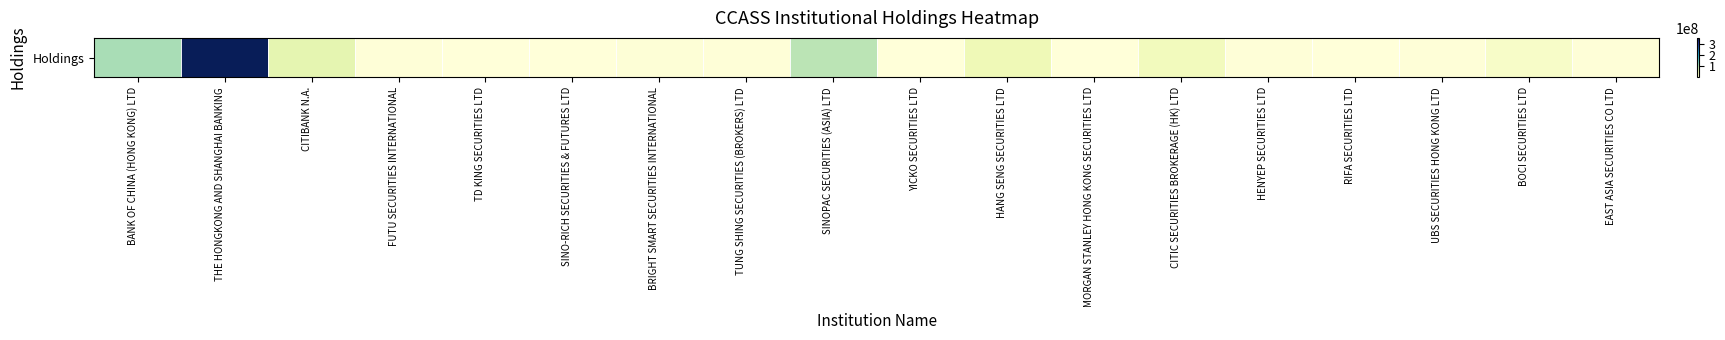

Reading right to left, list all the values displayed in this chart.

EAST ASIA SECURITIES CO LTD=1872205	BOCI SECURITIES LTD=18590744	UBS SECURITIES HONG KONG LTD=1963714	RIFA SECURITIES LTD=133000	HENYEP SECURITIES LTD=2672000	CITIC SECURITIES BROKERAGE (HK) LTD=32170948	MORGAN STANLEY HONG KONG SECURITIES LTD=374000	HANG SENG SECURITIES LTD=39068582	YICKO SECURITIES LTD=748000	SINOPAC SECURITIES (ASIA) LTD=97347009	TUNG SHING SECURITIES (BROKERS) LTD=1792285	BRIGHT SMART SECURITIES INTERNATIONAL=3972600	SINO-RICH SECURITIES & FUTURES LTD=32000	TD KING SECURITIES LTD=187000	FUTU SECURITIES INTERNATIONAL=1944000	CITIBANK N.A.=53296386	THE HONGKONG AND SHANGHAI BANKING=358296160	BANK OF CHINA (HONG KONG) LTD=108129295